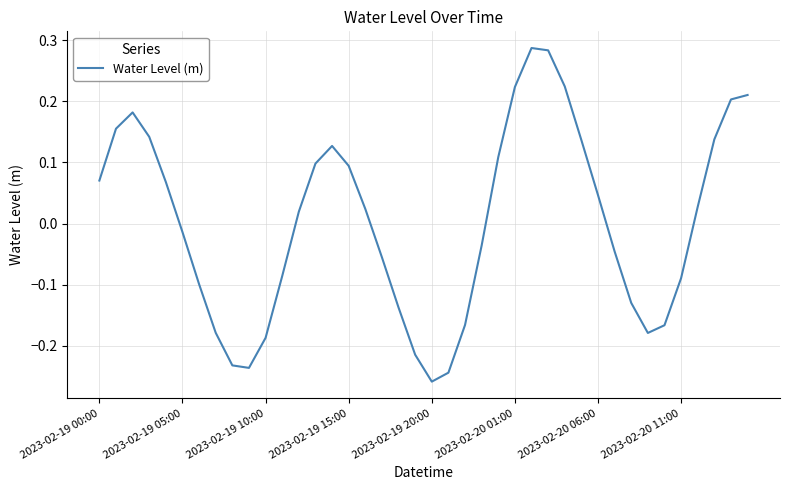

Does the chart have visible grid lines?

Yes